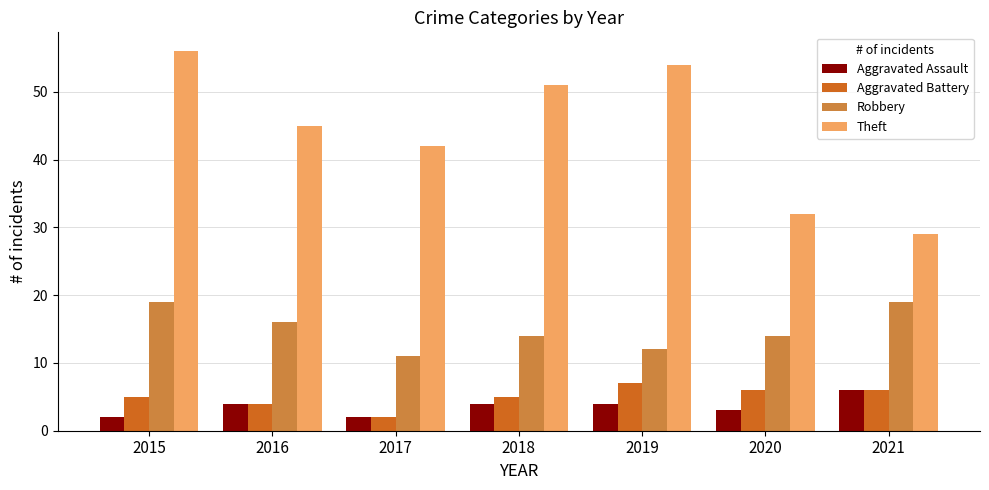

True or false: Aggravated Battery has a value of 5 at 2015.

True